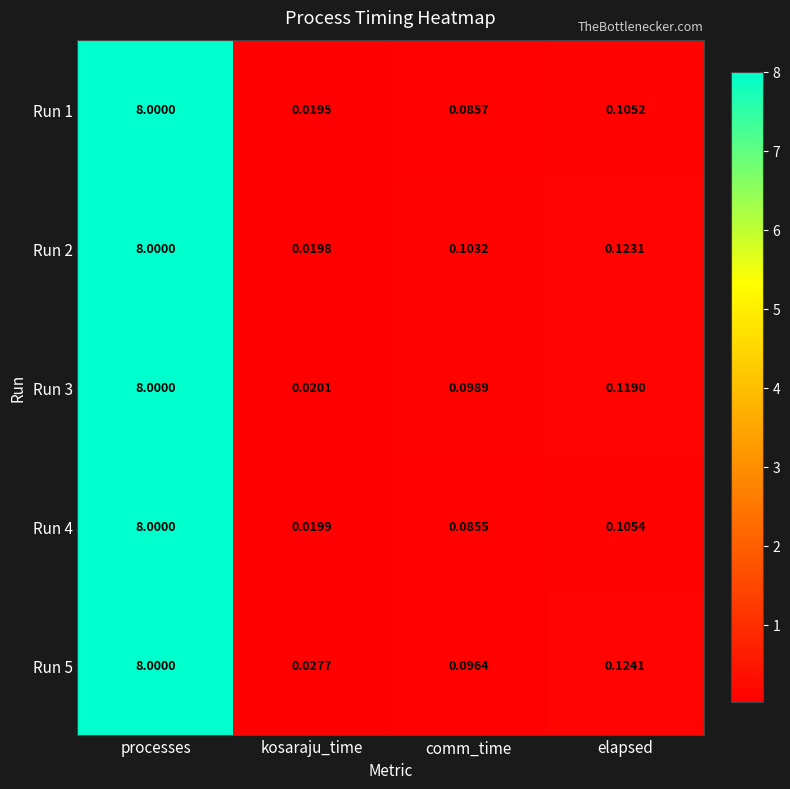

At which category is the sum across all series the highest?

processes